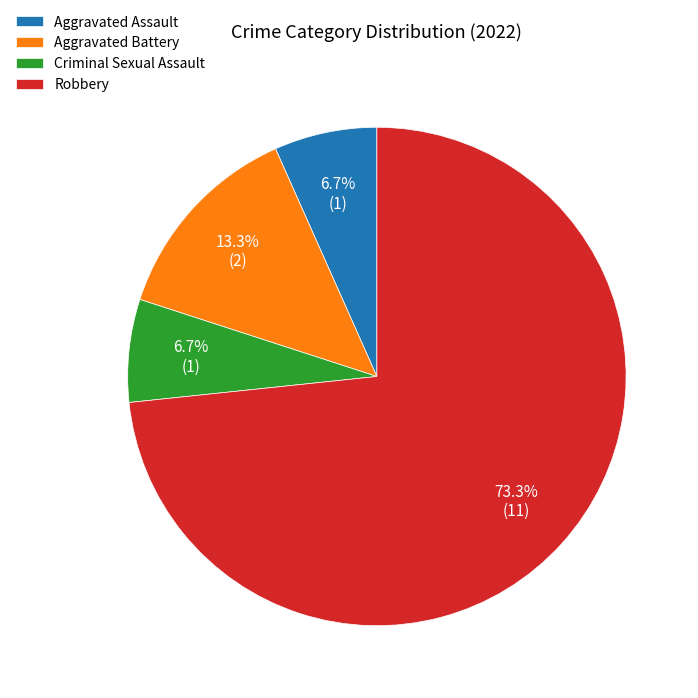

To the nearest percent, what is the average slice percentage?

25%